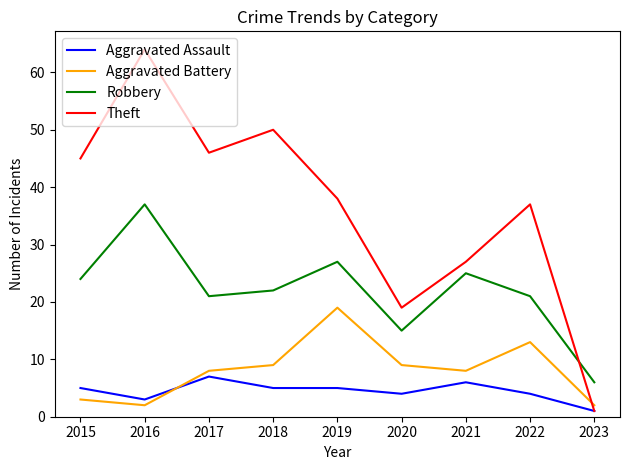

Which series has the largest total across all categories?

Theft